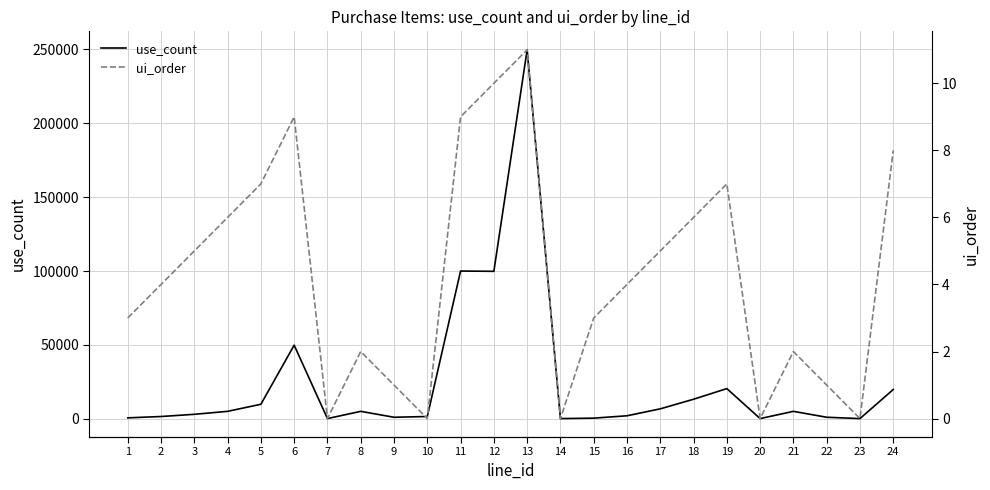

List the series in order of their overall mean, highest first.

use_count, ui_order